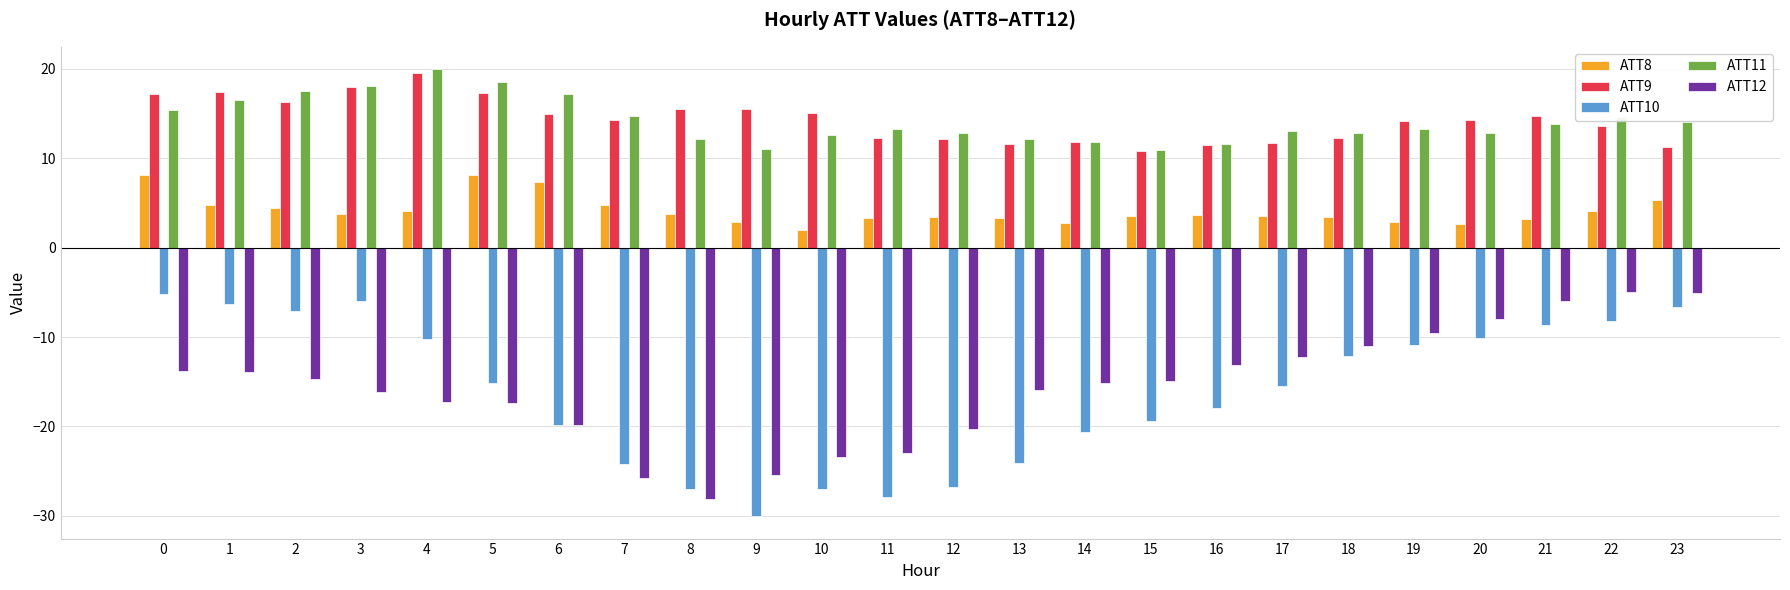

How many data points in ATT10 are above -15?

11